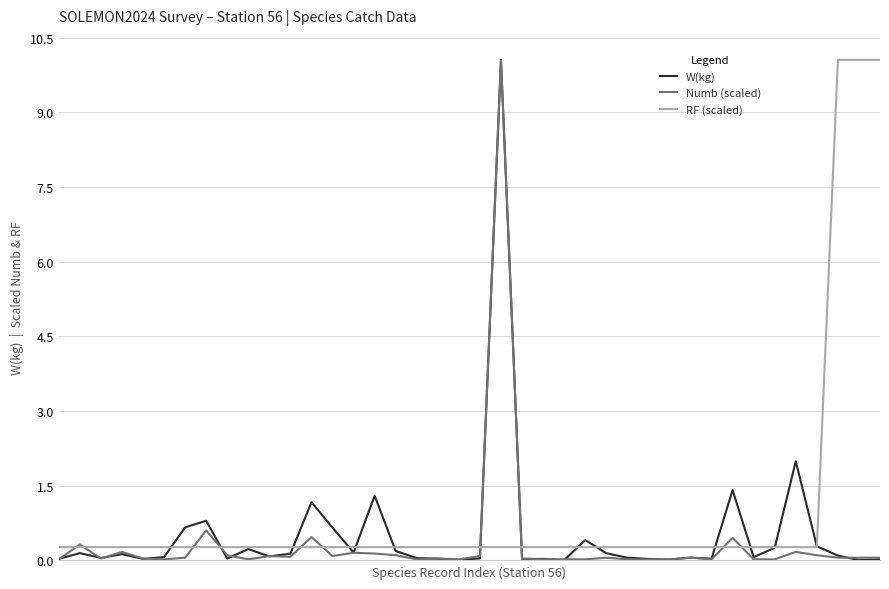

What is the highest value of the RF (scaled) series?

10.1